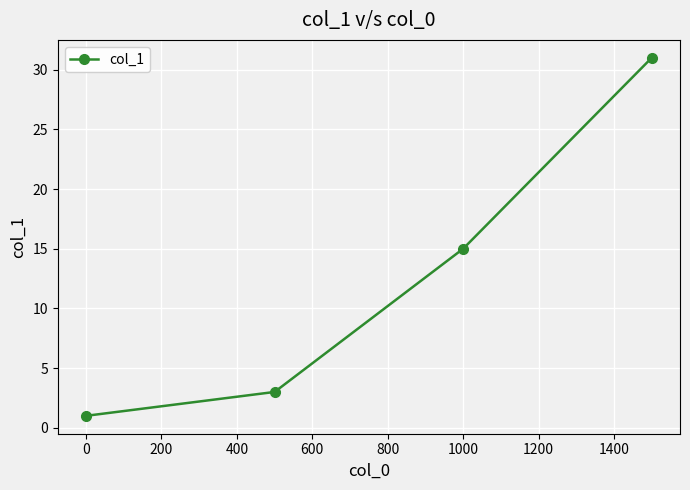

What is the difference between the second highest and minimum values?

14